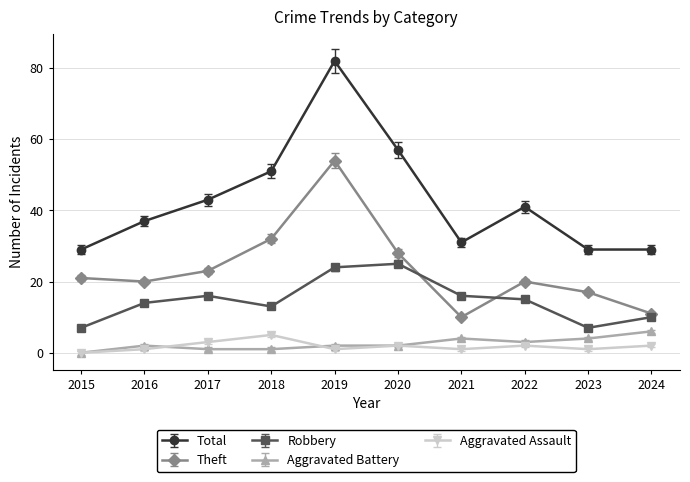

Between 2019 and 2020, which series saw the biggest shift?

Theft